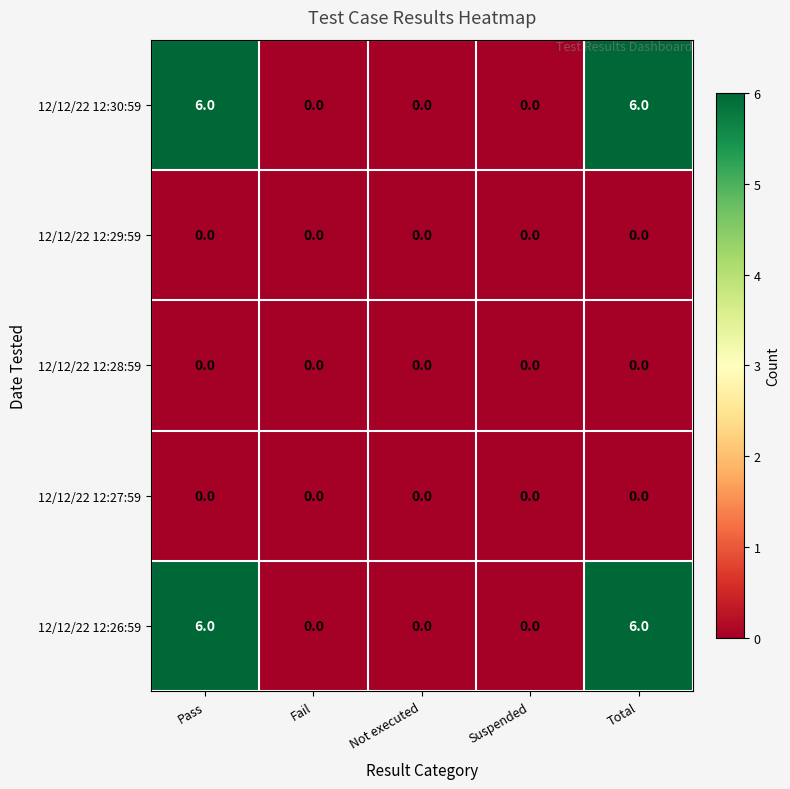

At how many categories does at least one series exceed 5?

2